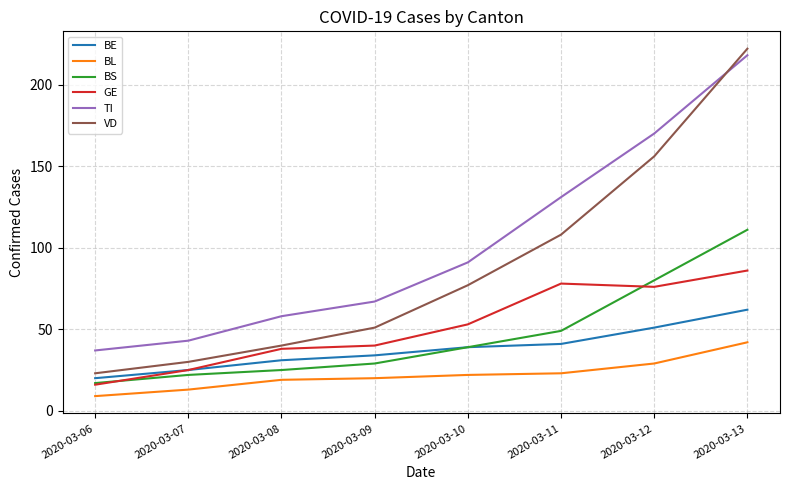

Which category has the highest value across all series?

2020-03-13